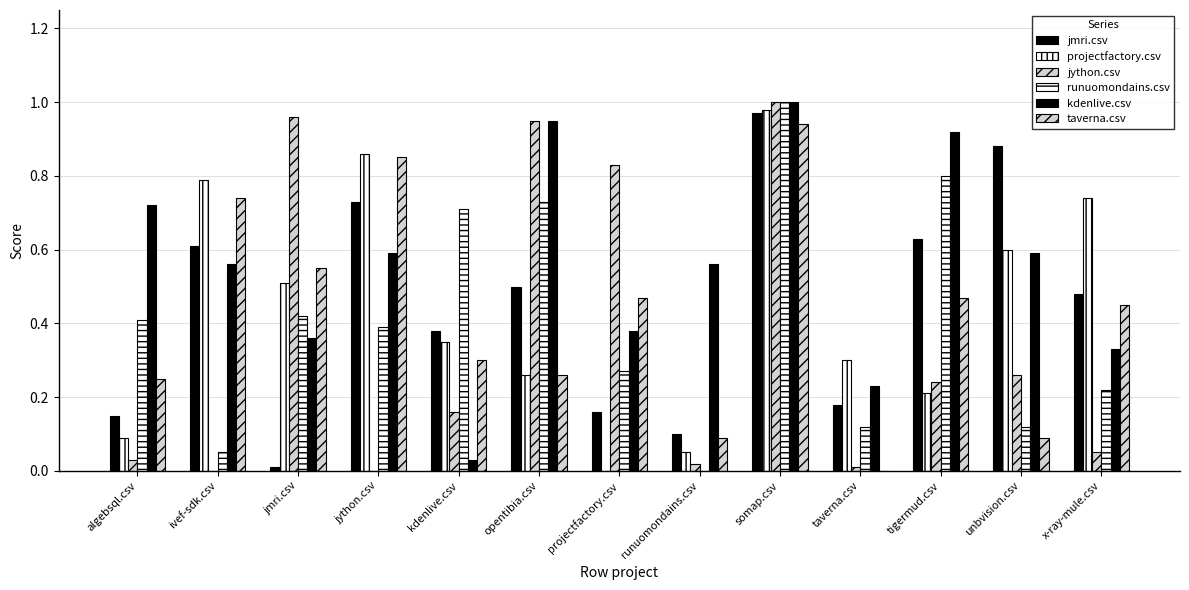

Reading left to right, extract all data points from this chart.

jmri.csv: 0.1	0.6	0.0	0.7	0.4	0.5	0.2	0.1	1.0	0.2	0.6	0.9	0.5
projectfactory.csv: 0.1	0.8	0.5	0.9	0.3	0.3	0.0	0.1	1.0	0.3	0.2	0.6	0.7
jython.csv: 0.0	0.0	1.0	0.0	0.2	0.9	0.8	0.0	1.0	0.0	0.2	0.3	0.1
runuomondains.csv: 0.4	0.1	0.4	0.4	0.7	0.7	0.3	0.0	1.0	0.1	0.8	0.1	0.2
kdenlive.csv: 0.7	0.6	0.4	0.6	0.0	0.9	0.4	0.6	1.0	0.2	0.9	0.6	0.3
taverna.csv: 0.2	0.7	0.6	0.8	0.3	0.3	0.5	0.1	0.9	0.0	0.5	0.1	0.5